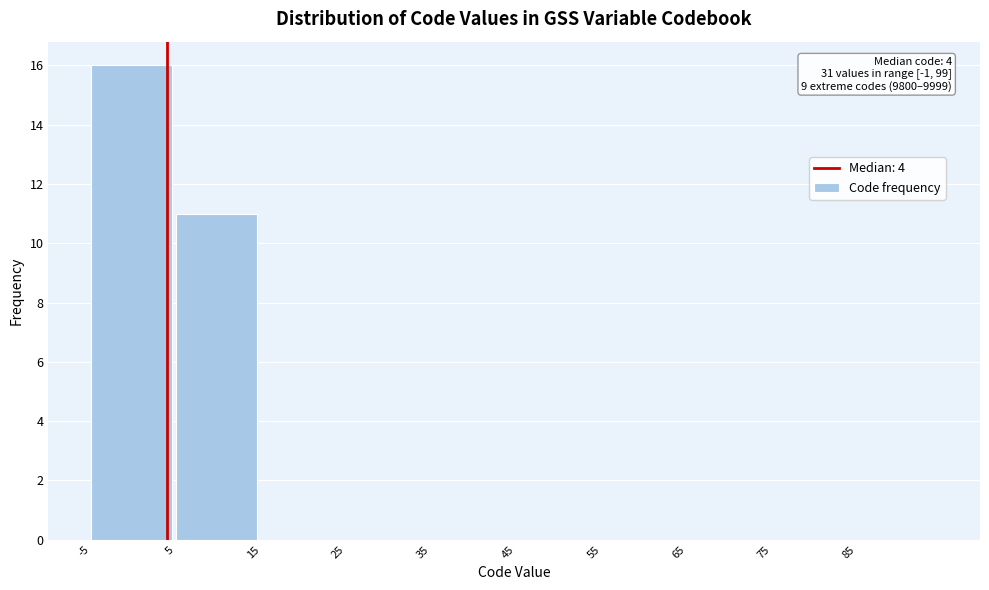

Which range on the x-axis has the tallest bar?

-5 to 5